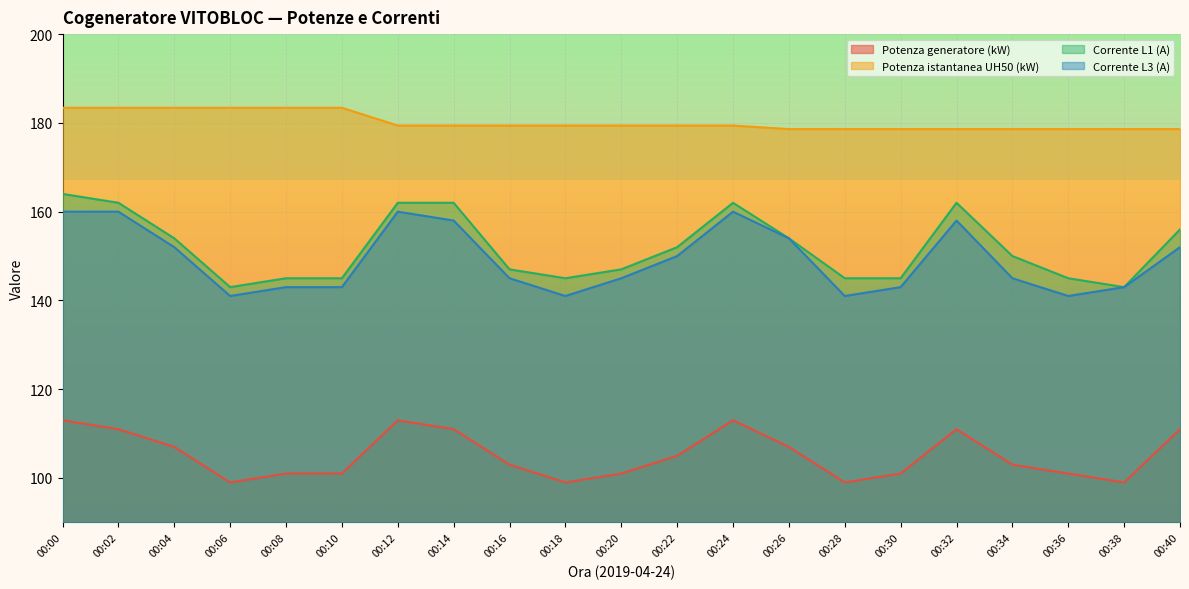

True or false: Potenza istantanea UH50 (kW) and Corrente L3 (A) cross at least once.

False